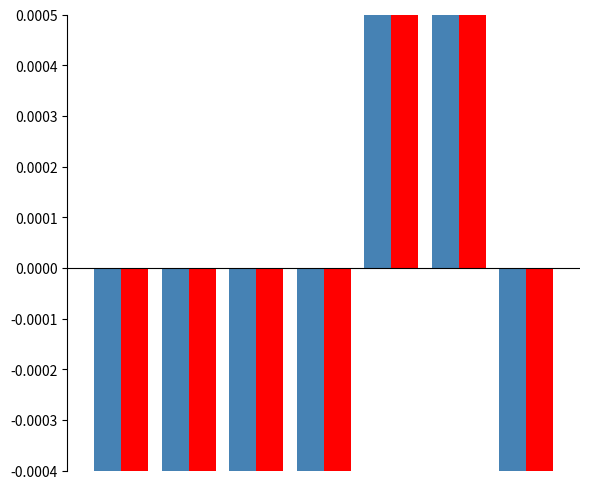

How many negative values does the Population (norm) series have?

5